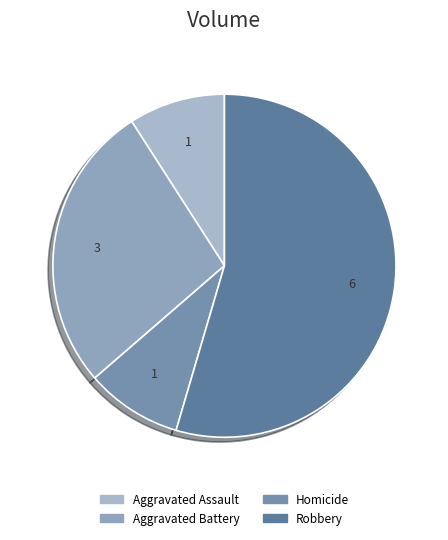

How many slices are in this pie chart?

4